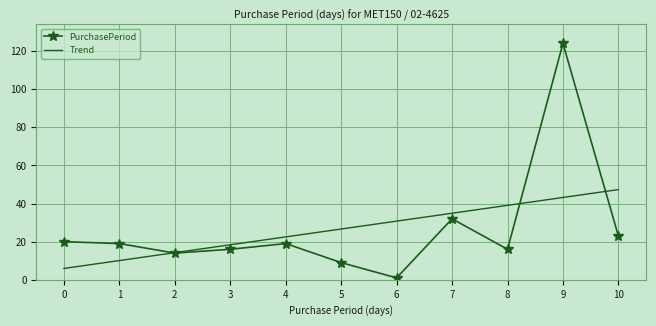

After their last crossing, which series has the higher values: Trend or PurchasePeriod?

Trend